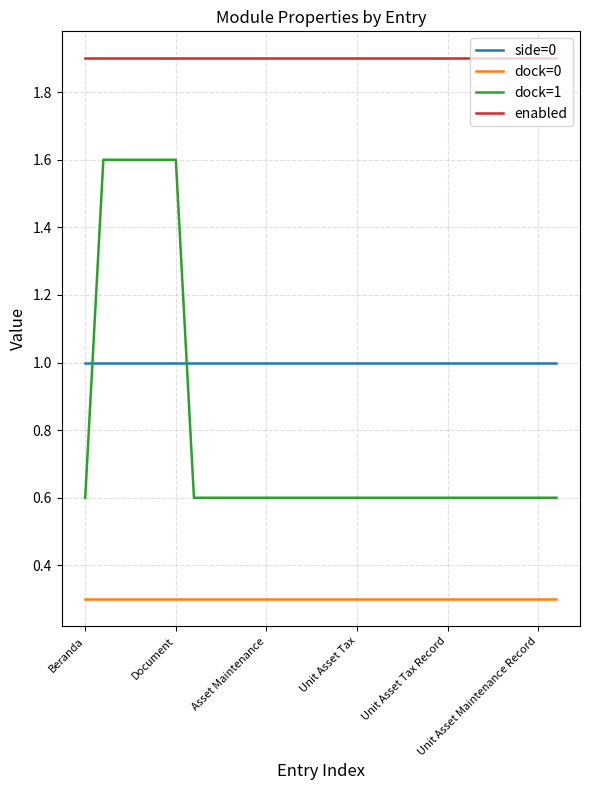

True or false: dock=0 and enabled cross at least once.

False